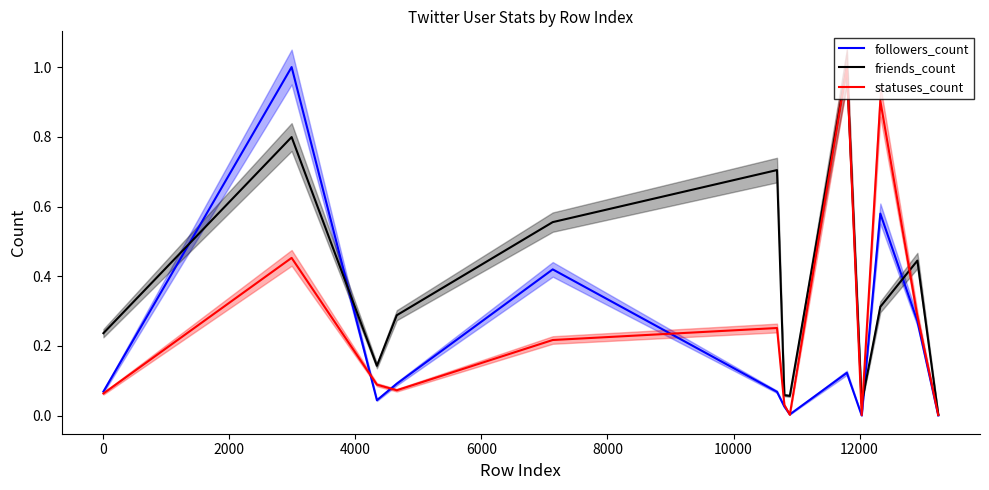

What is the difference between the second highest and second lowest values in the statuses_count series?

0.9